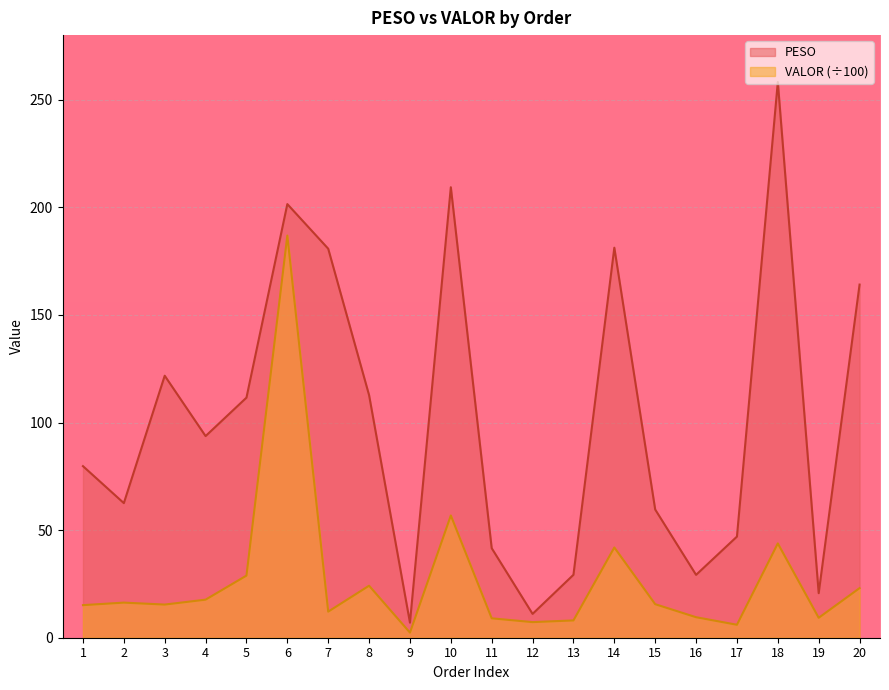

Which series changed the most between 5 and 12?

PESO